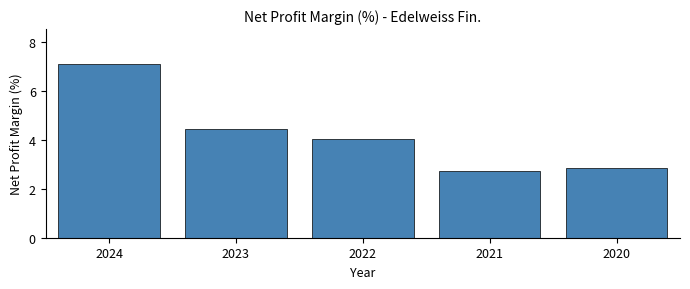

What is the value of the 1st bar from the left?

7.1